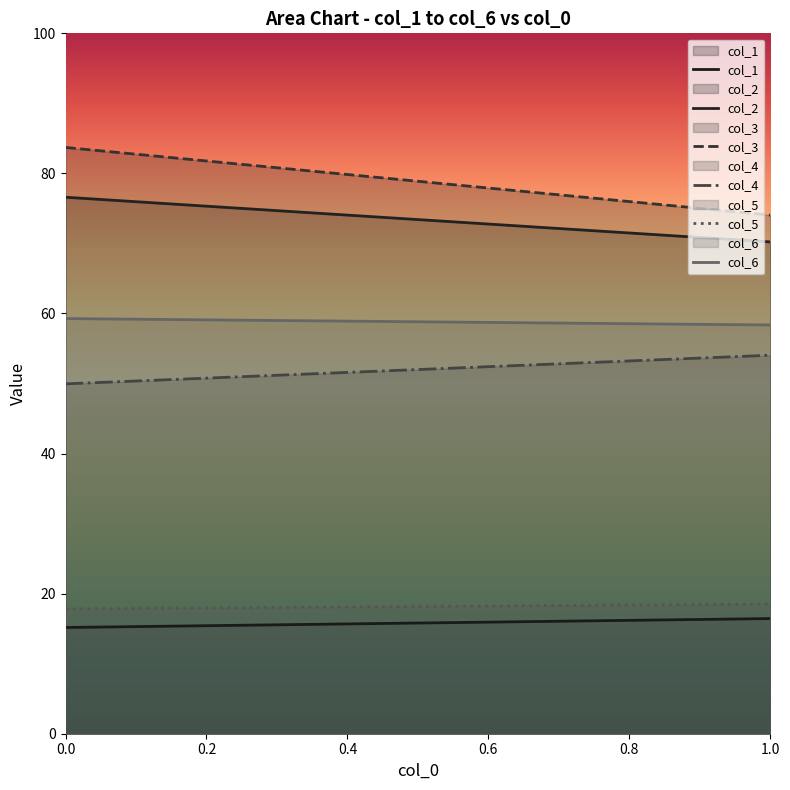

Count the number of data series in this chart.

6